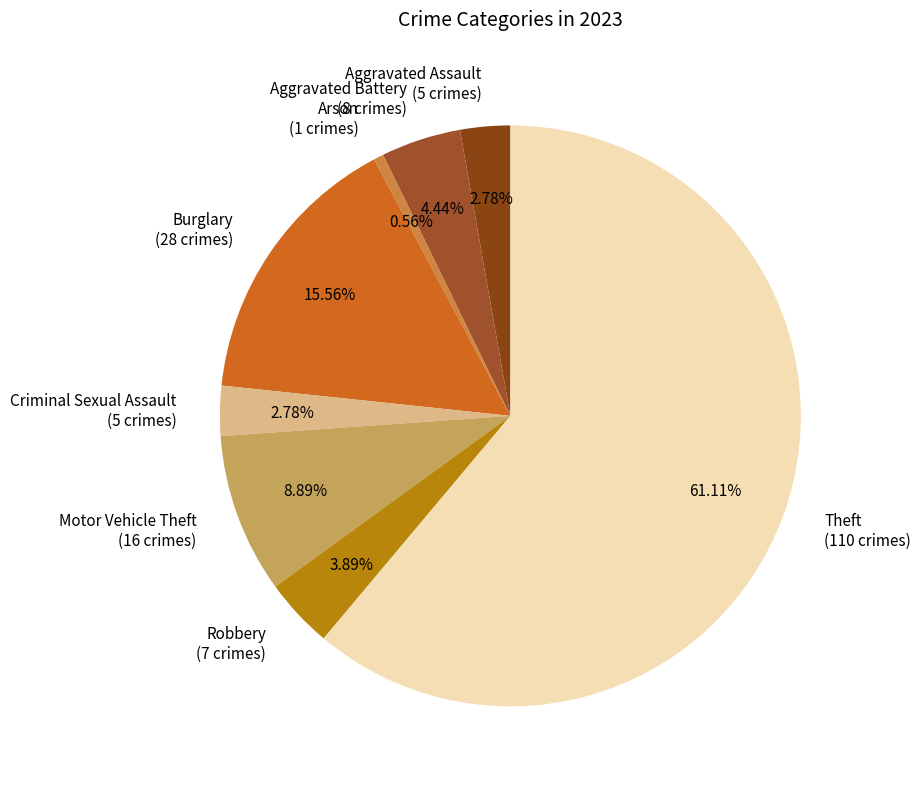

What is the majority slice?

Theft